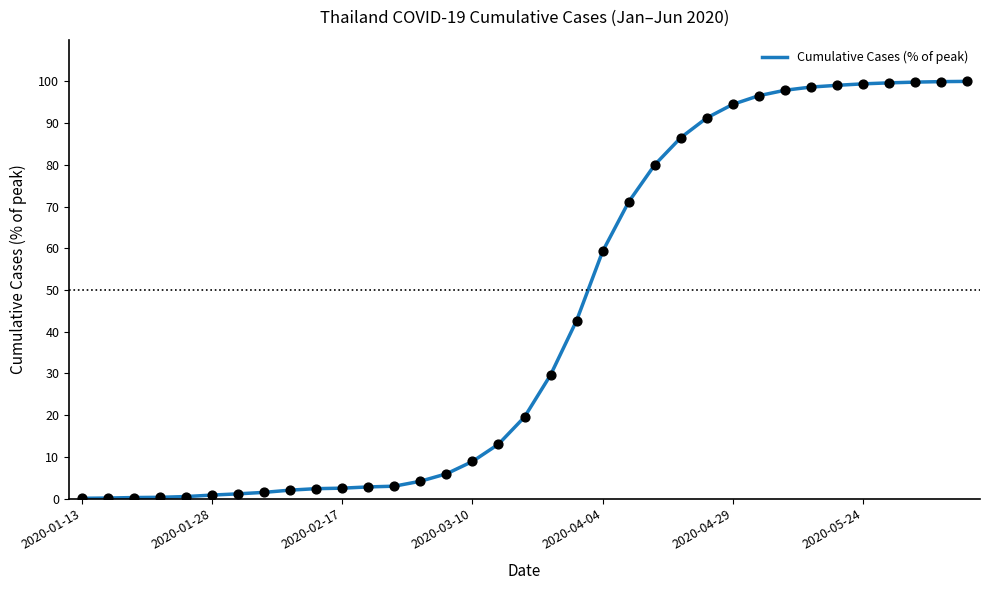

What is the greatest value displayed?

100.0